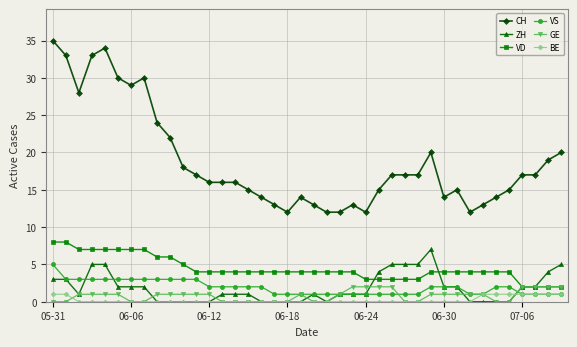

Which series has the widest spread of values?

CH